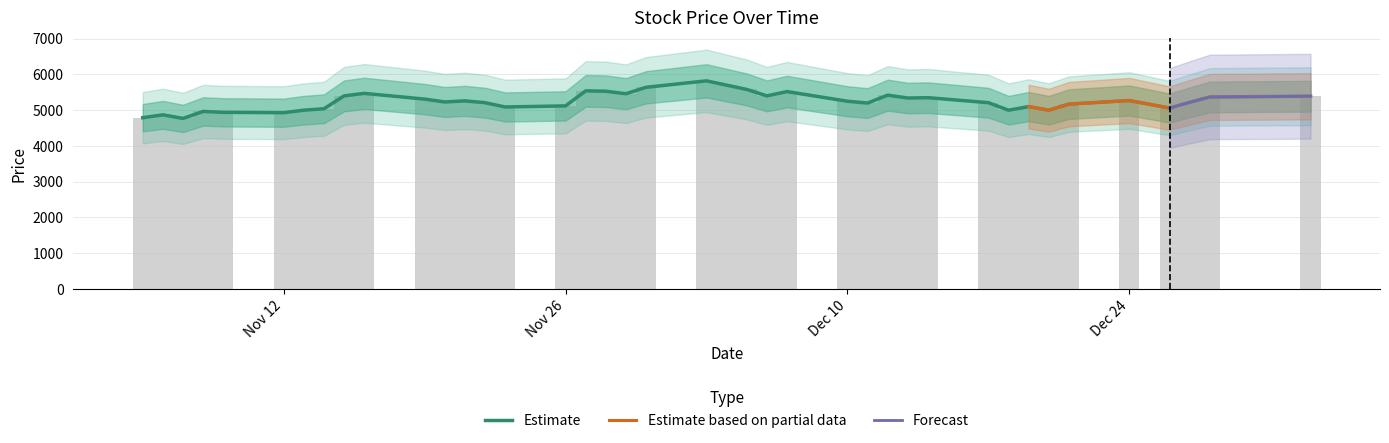

What is the smallest value displayed?

4770